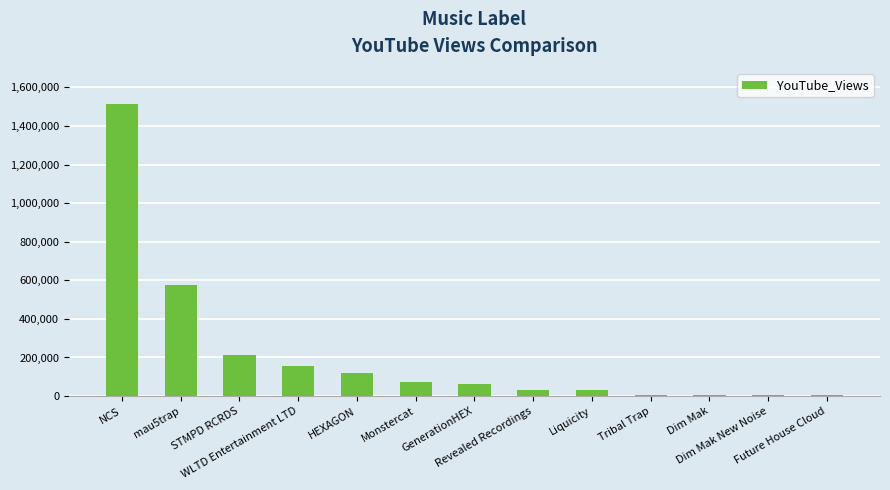

What is the sum of all values?

2794749